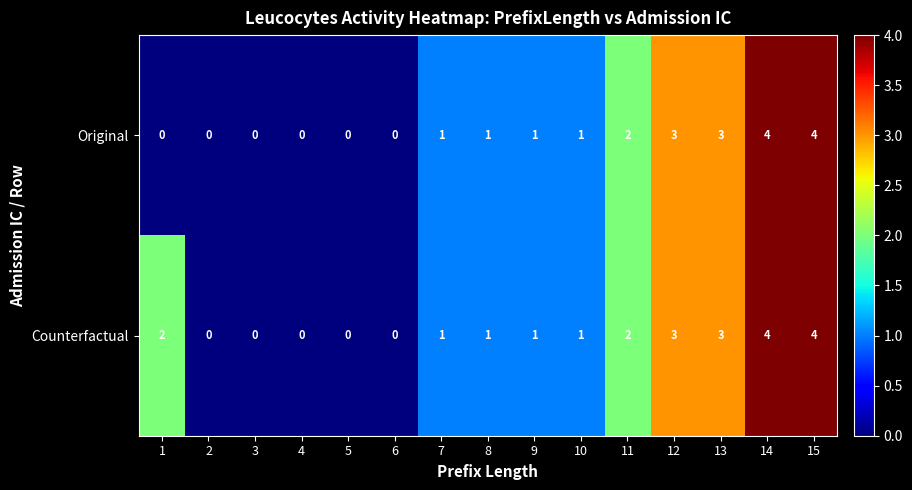

Is it true that Counterfactual equals 0 at 2?

True